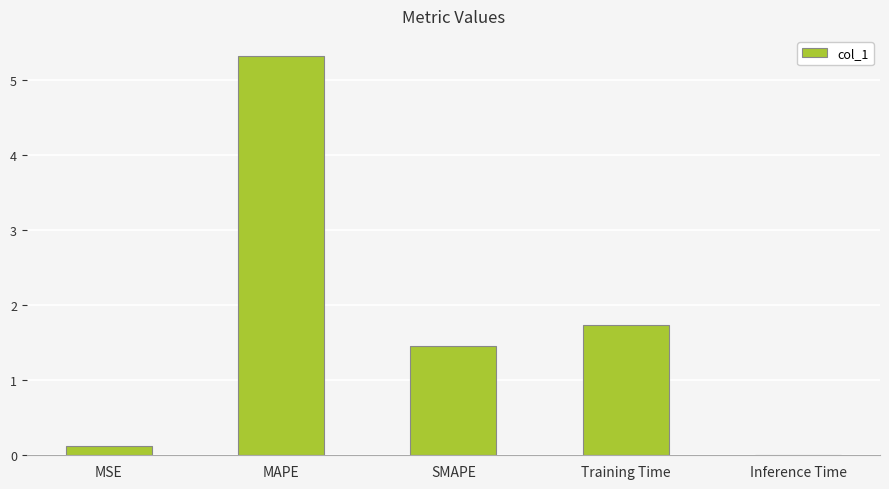

Where is the data nearest to the value 2?

Training Time